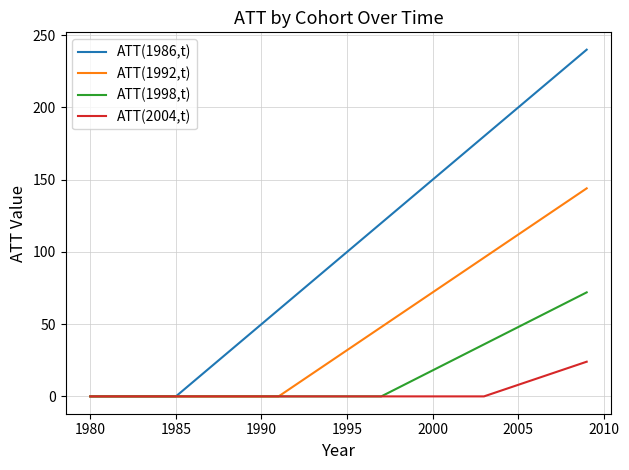

Which series has the widest spread of values?

ATT(1986,t)